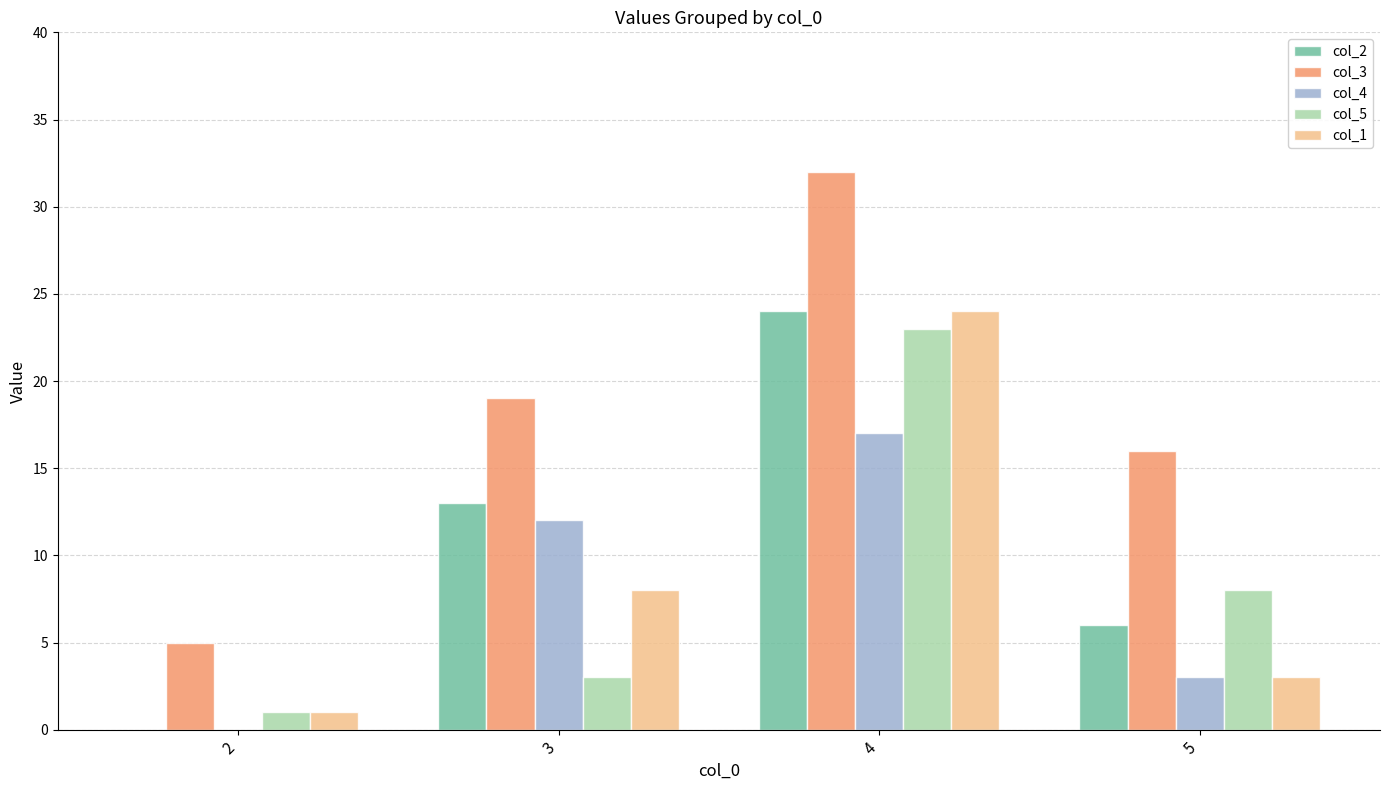

What are all the series names shown in the legend?

col_2, col_3, col_4, col_5, col_1